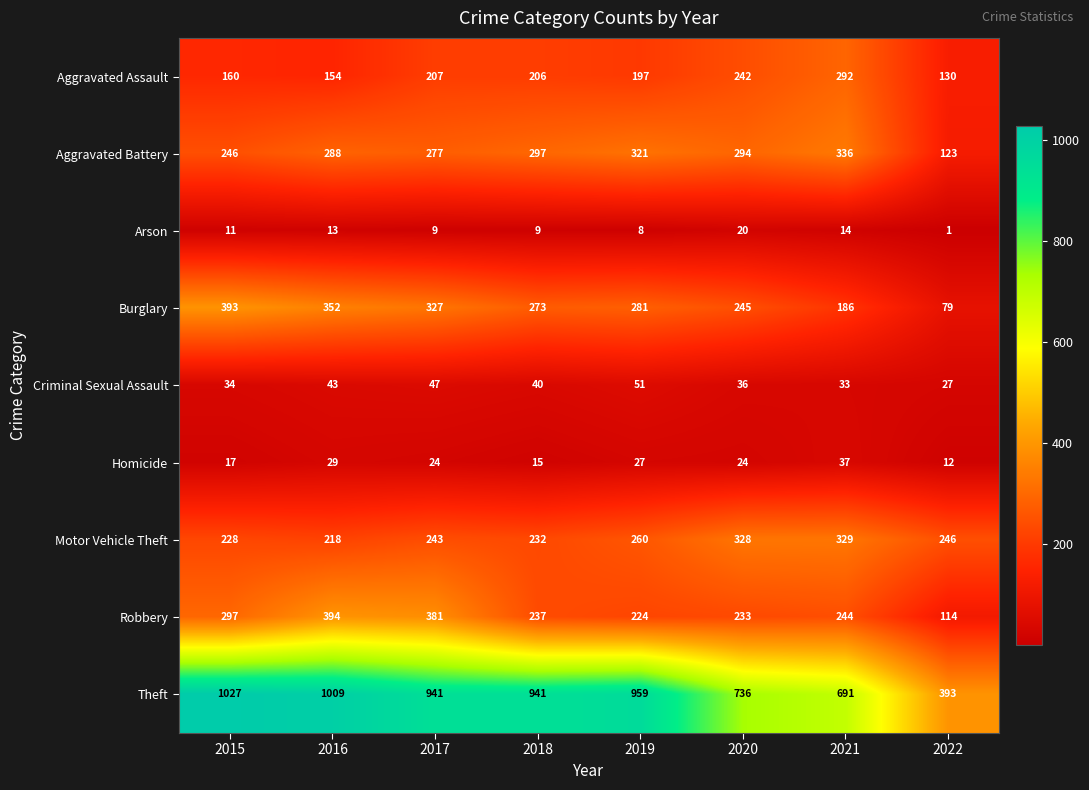

At which category does the chart reach its minimum across all series?

2022